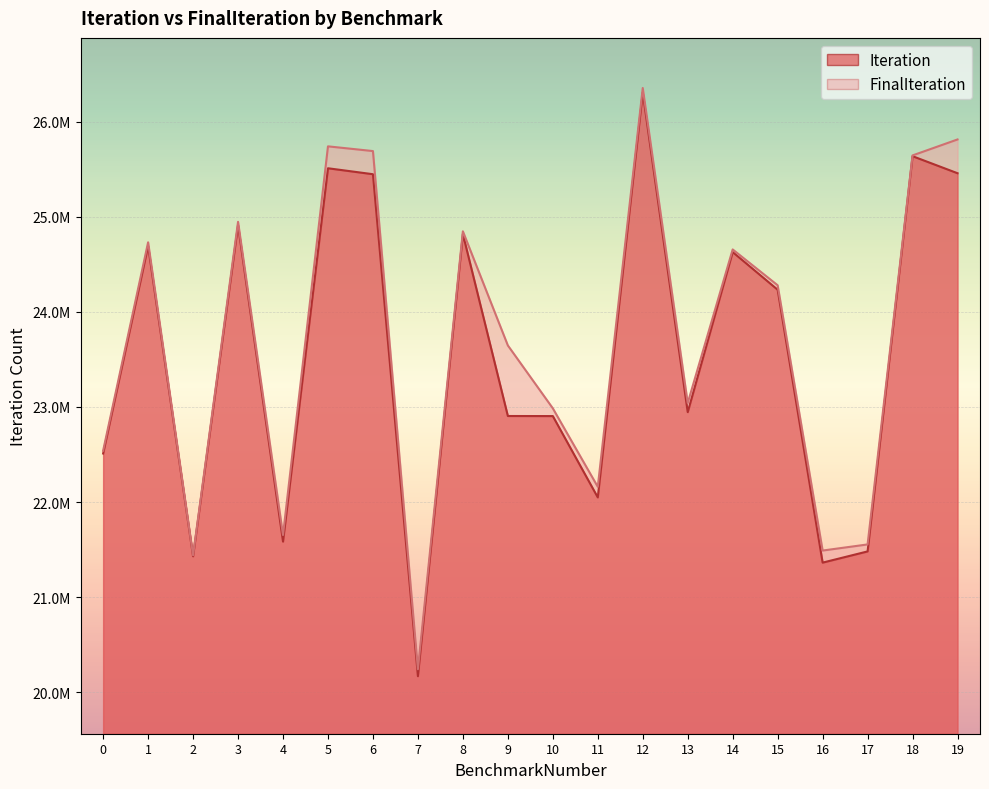

What is the maximum value for FinalIteration?

26354292